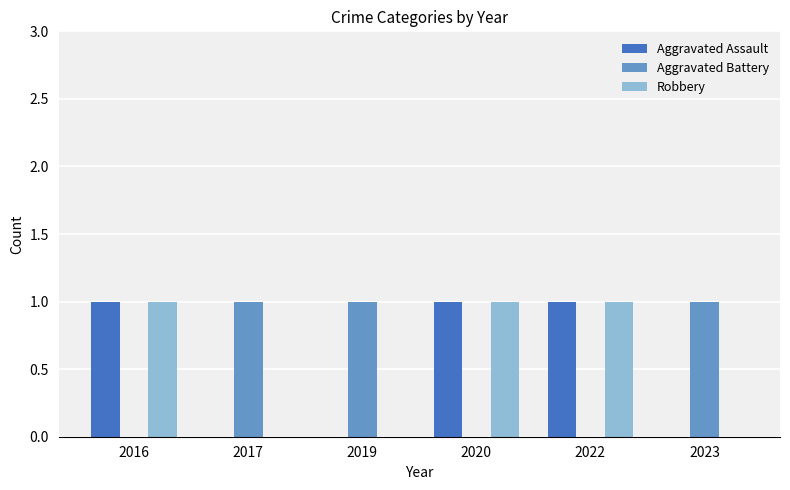

True or false: Aggravated Battery has a value of -1 at 2016.

False